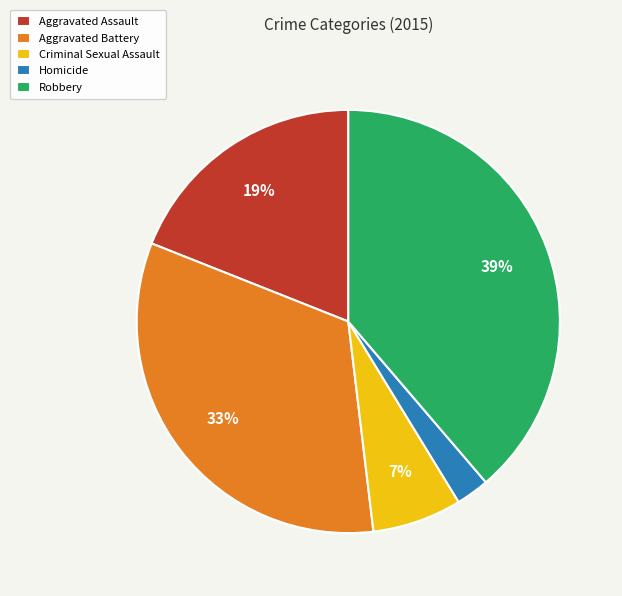

What is the largest slice in the pie chart?

Robbery